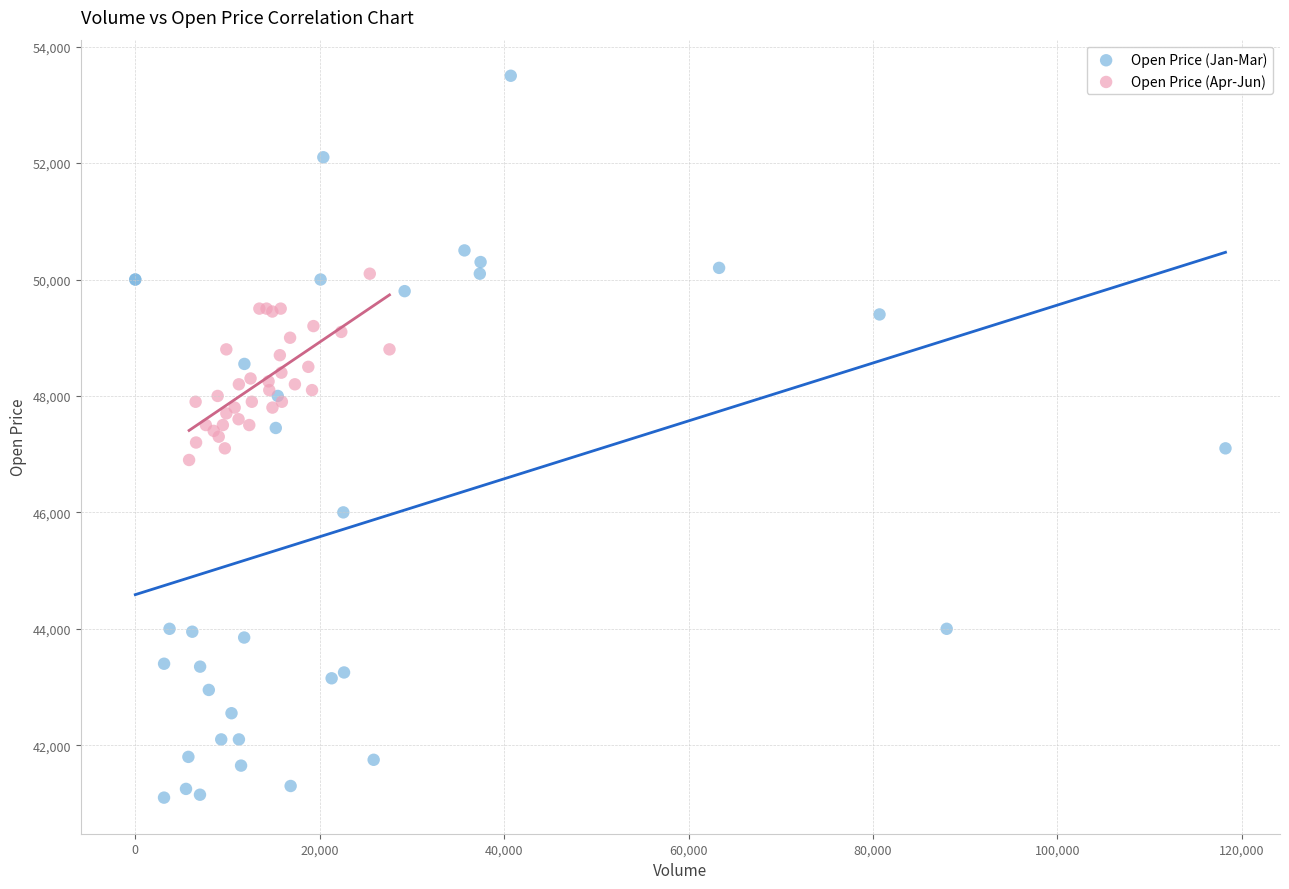

What are all the series names shown in the legend?

Open Price (Jan-Mar), Open Price (Apr-Jun)